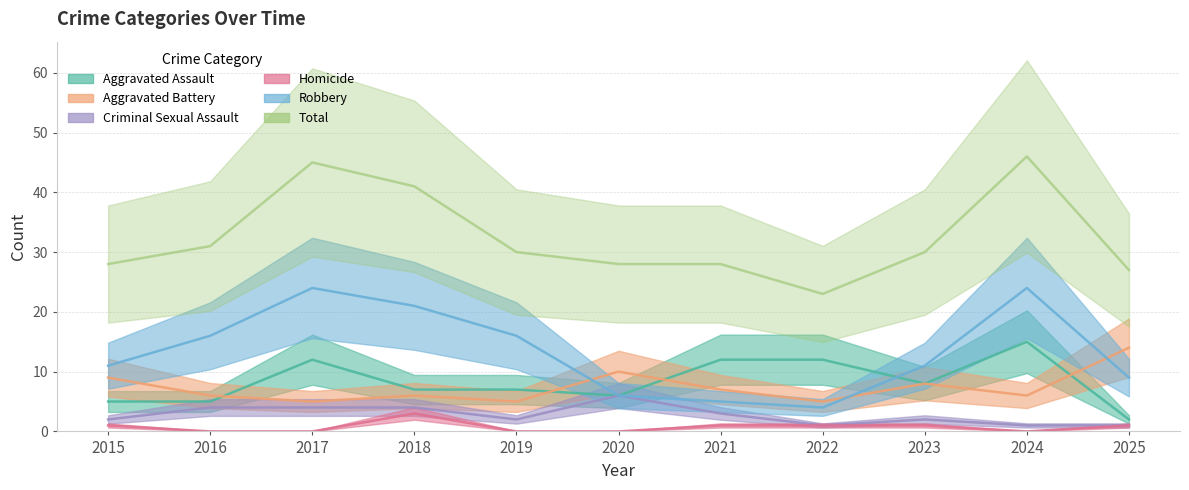

Does the chart have visible grid lines?

Yes